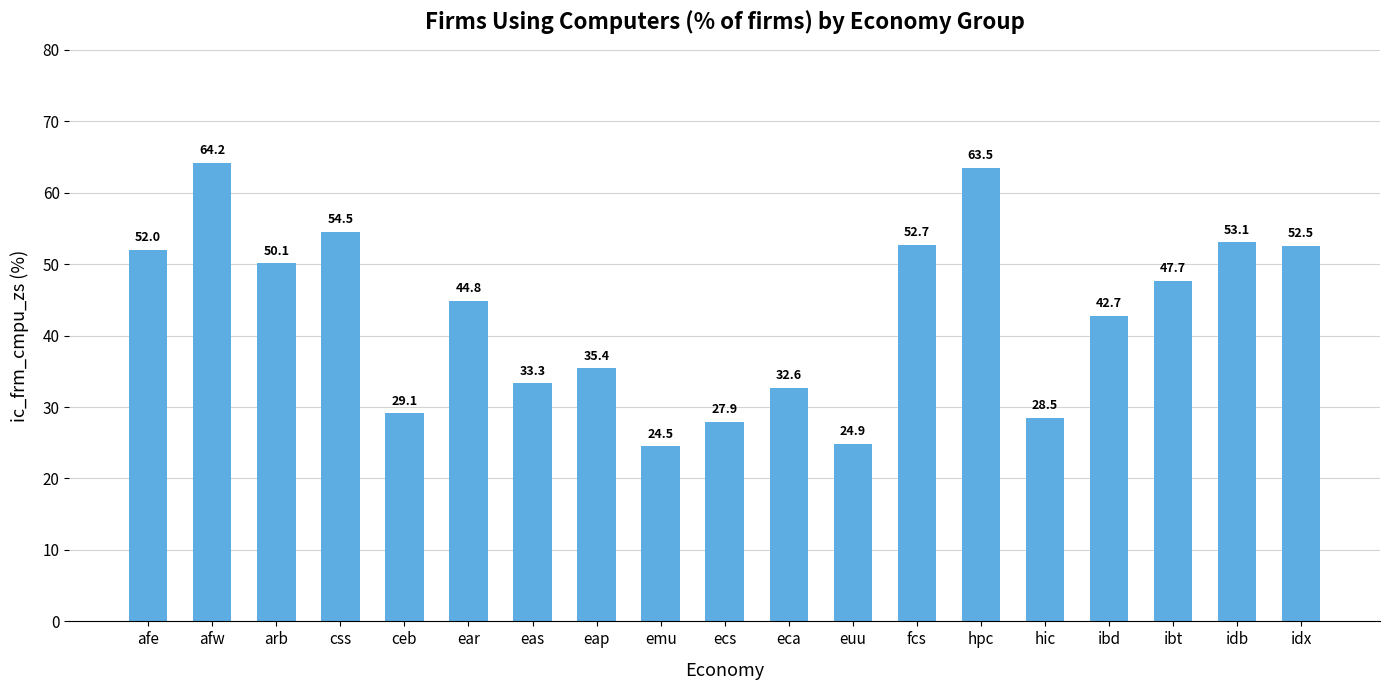

Is it true that the value at euu is 39.1?

False